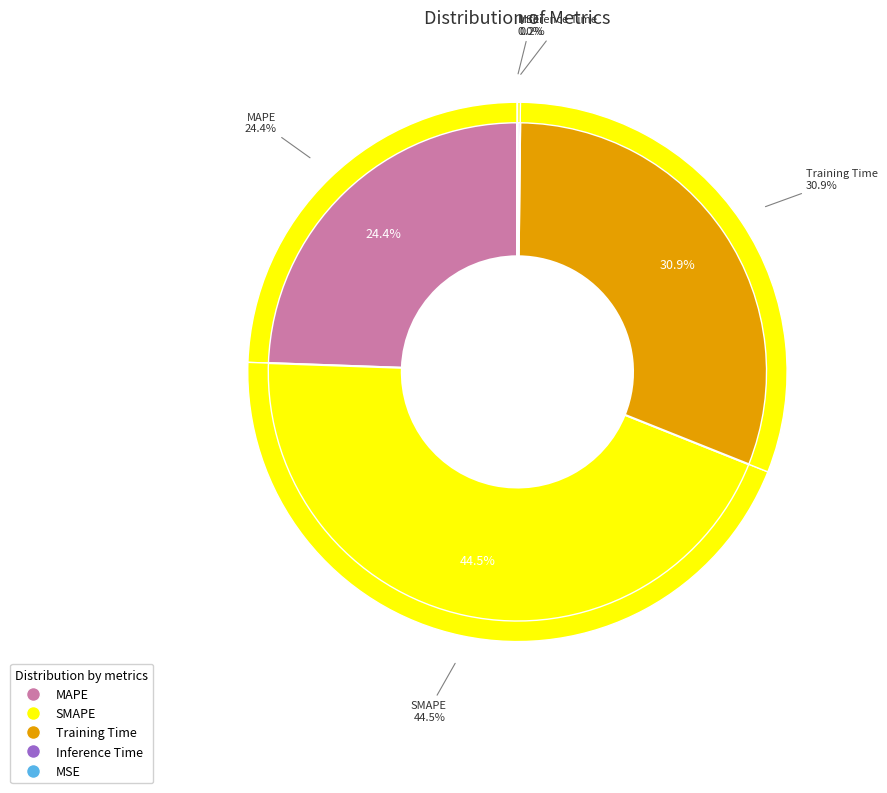

Is Training Time the majority of the pie?

No